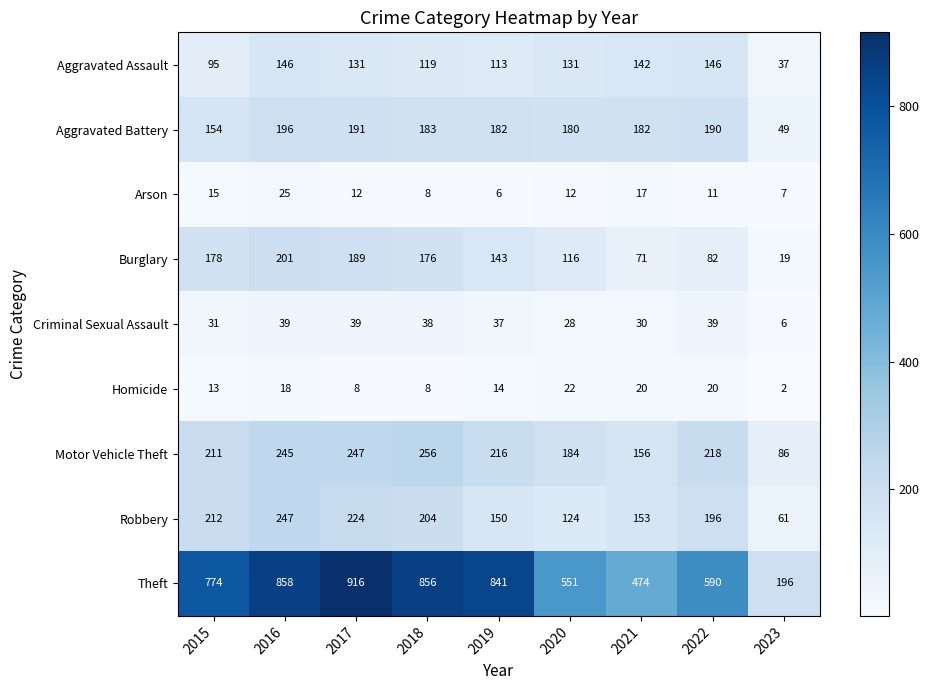

What is the difference between the Homicide values at 2020 and 2016?

4